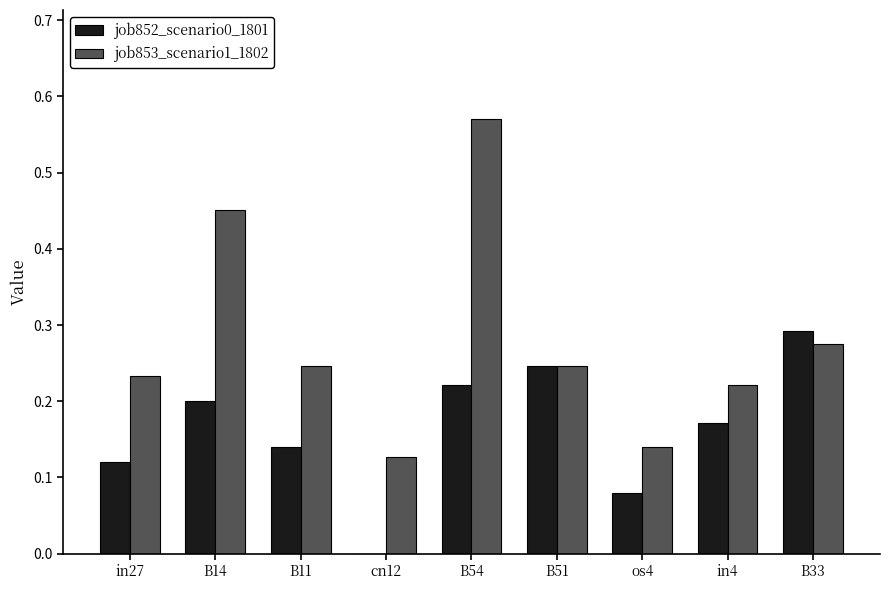

What is the sum of all job852_scenario0_1801 values?

1.5